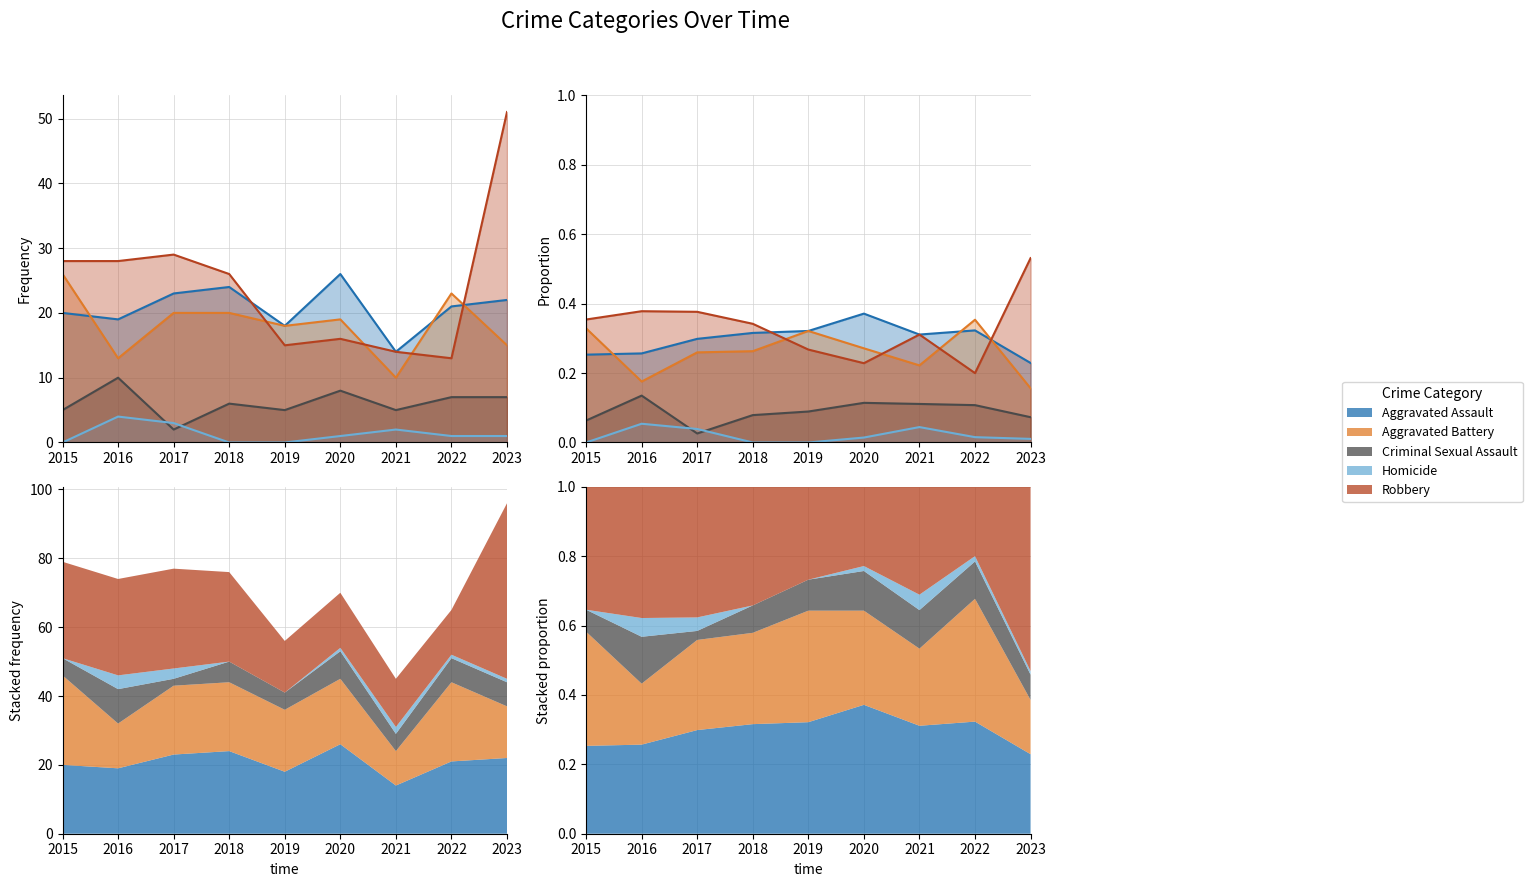

Rank the categories by Homicide value from lowest to highest.

2015, 2018, 2019, 2023, 2020, 2022, 2017, 2021, 2016